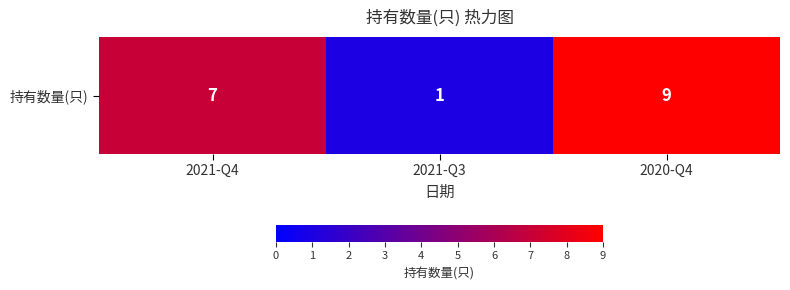

Reading right to left, transcribe all the data shown in this chart.

9	1	7